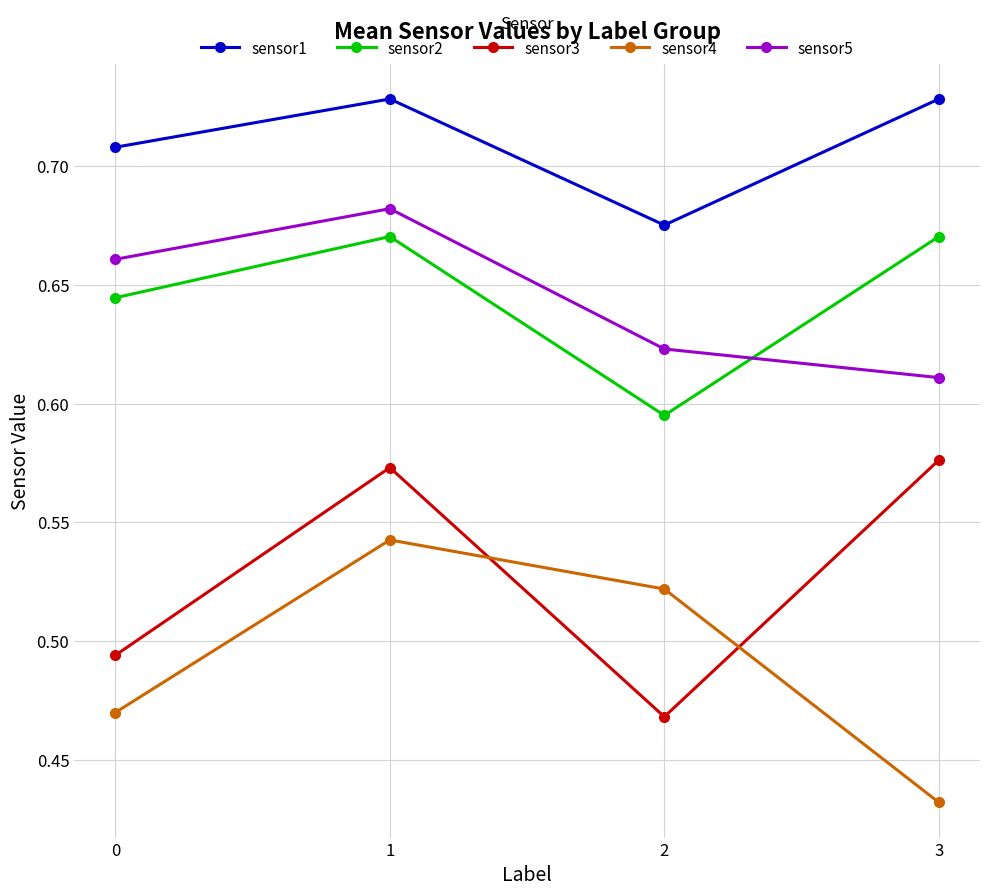

How many sensor4 values are between 0 and 1?

4